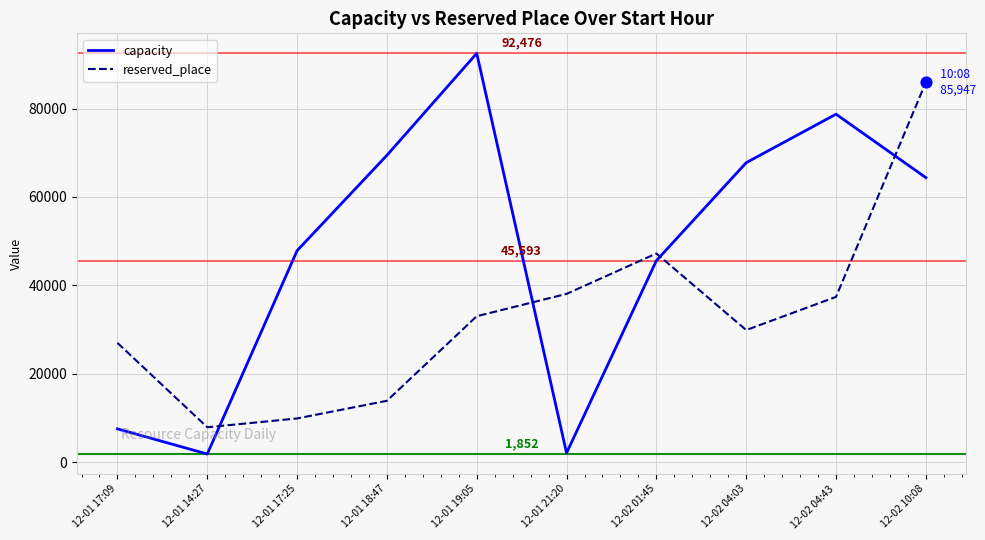

What is the total value across all series at 12-02 01:45?

92804